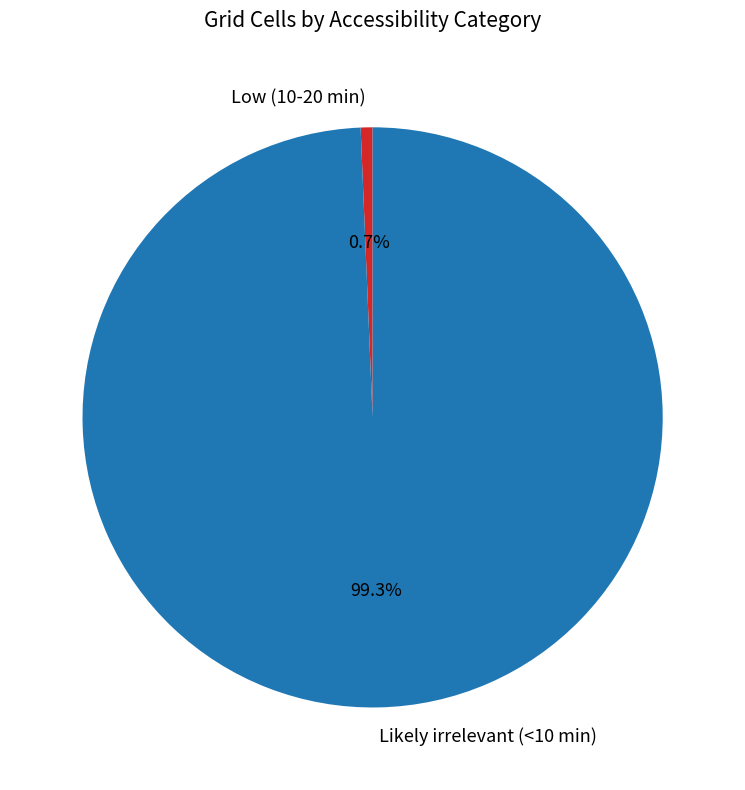

What percentage is the Low (10-20 min) slice, to the nearest percent?

1%